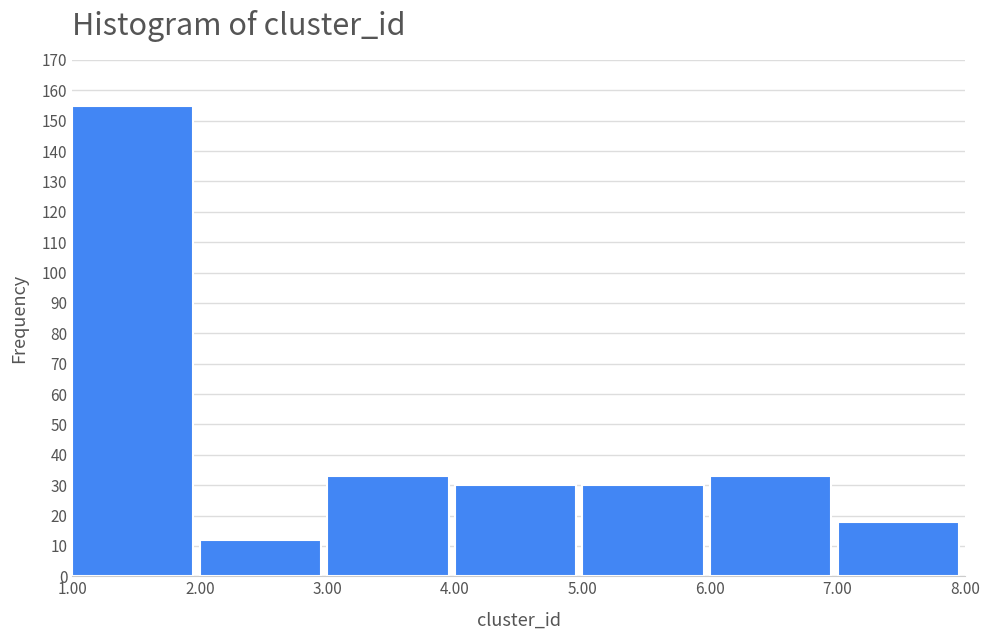

Which range on the x-axis has the tallest bar?

1.00 to 2.00